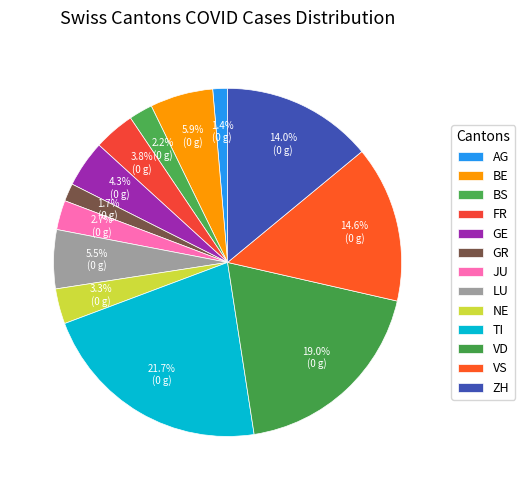

What percentage do FR and GR together represent?

5.5%